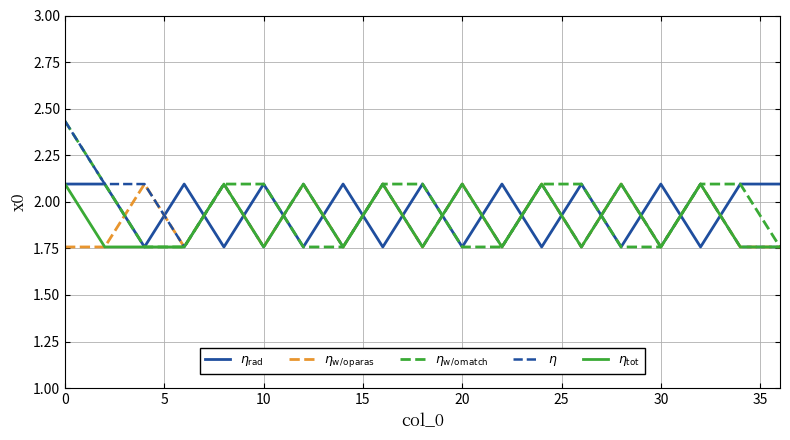

Count the $\eta_\mathrm{w/o\,match}$ values in the range 1 to 2.

9